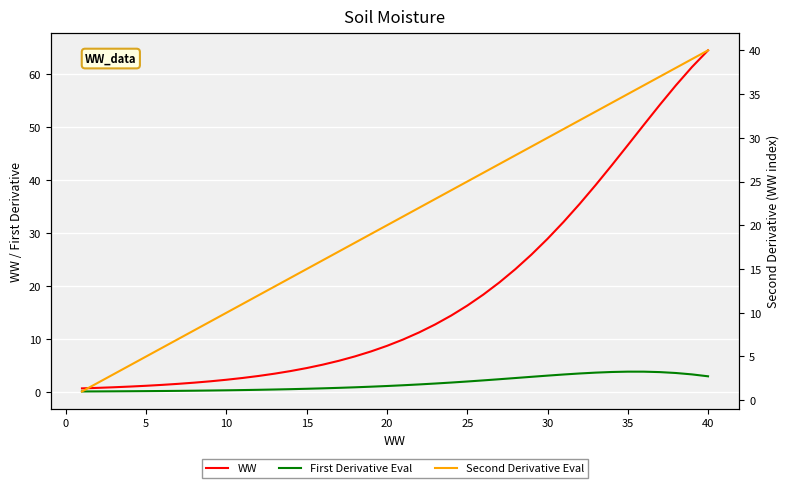

Reading right to left, extract all data points from this chart.

WW: 64.5	61.3	57.9	54.2	50.4	46.6	42.8	39.1	35.5	32.1	28.9	25.9	23.2	20.7	18.4	16.3	14.4	12.7	11.2	9.9	8.7	7.6	6.7	5.9	5.2	4.5	3.9	3.5	3.0	2.6	2.3	2.0	1.8	1.5	1.3	1.2	1.0	0.9	0.8	0.7
First Derivative Eval: 3.0	3.3	3.6	3.7	3.8	3.8	3.8	3.6	3.5	3.3	3.1	2.9	2.6	2.4	2.2	2.0	1.8	1.6	1.4	1.3	1.1	1.0	0.9	0.8	0.7	0.6	0.5	0.5	0.4	0.4	0.3	0.3	0.2	0.2	0.2	0.2	0.1	0.1	0.1	0.1
Second Derivative Eval: 40.0	39.0	38.0	37.0	36.0	35.0	34.0	33.0	32.0	31.0	30.0	29.0	28.0	27.0	26.0	25.0	24.0	23.0	22.0	21.0	20.0	19.0	18.0	17.0	16.0	15.0	14.0	13.0	12.0	11.0	10.0	9.0	8.0	7.0	6.0	5.0	4.0	3.0	2.0	1.0